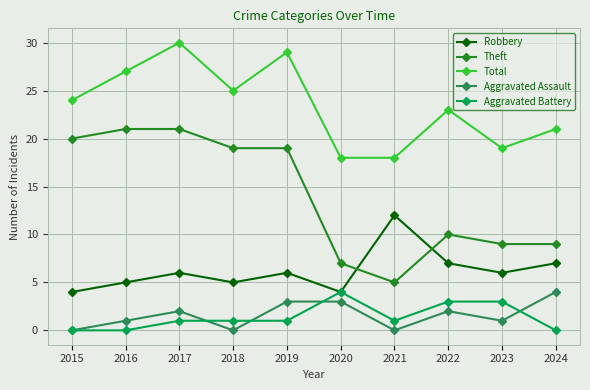

The Theft series shows 7 at 2020. True or false?

True